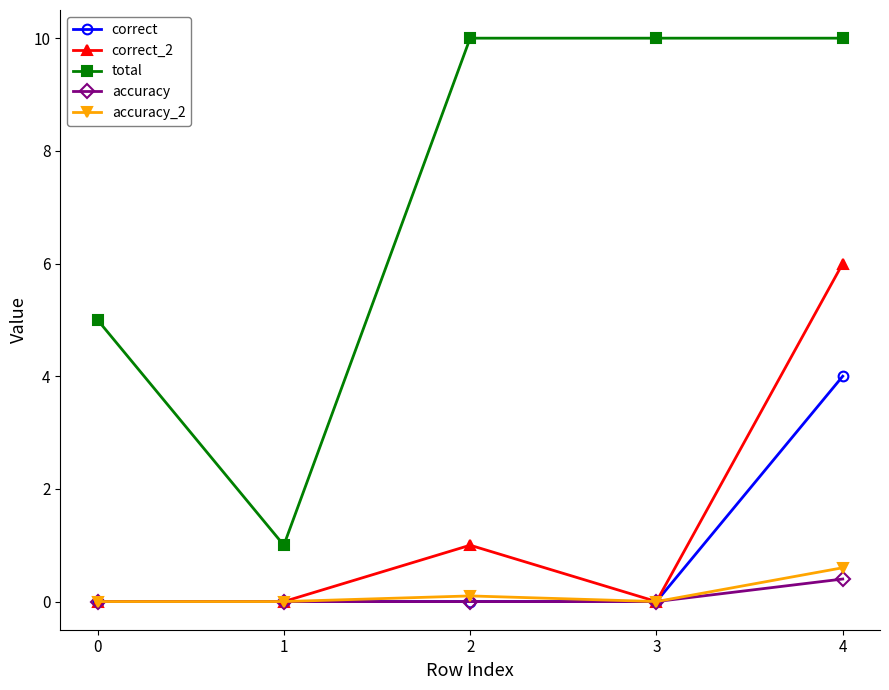

Where is the first local maximum for accuracy_2?

2